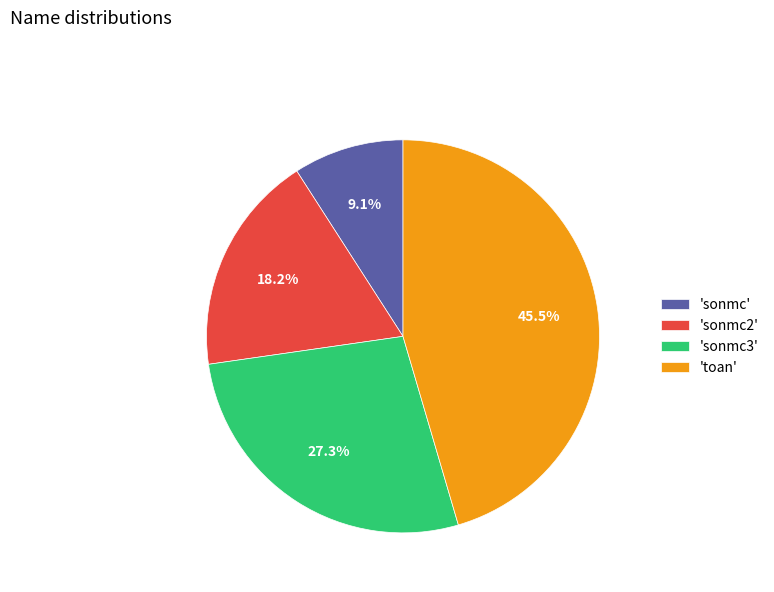

Rank the categories by value from highest to lowest.

'toan', 'sonmc3', 'sonmc2', 'sonmc'